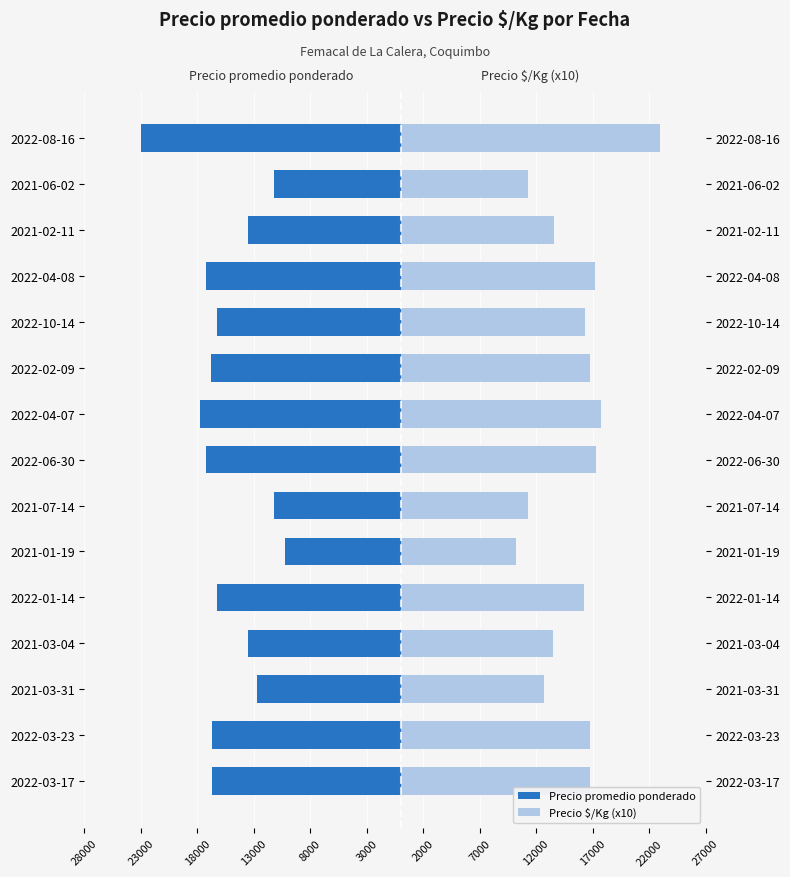

At 2021-06-02, list the series in order from smallest to largest.

Precio promedio ponderado, Precio $/Kg (x10)